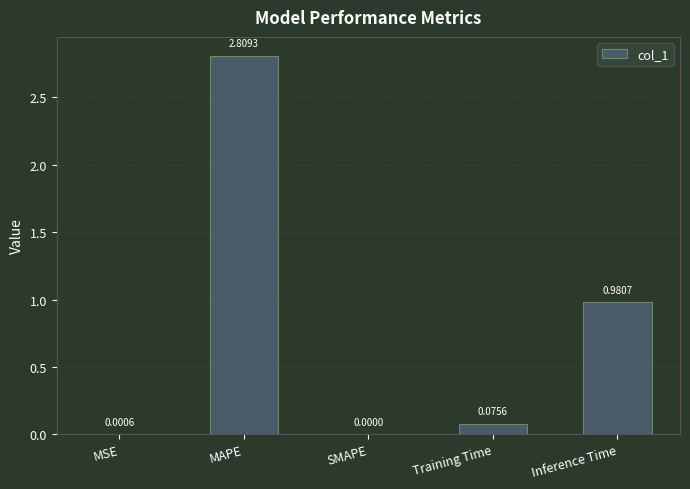

Where is the data nearest to the value 1?

Inference Time